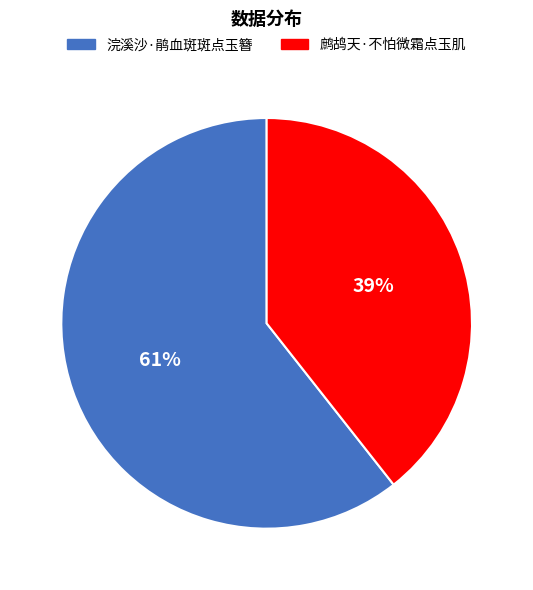

Count the number of slices in the pie.

2